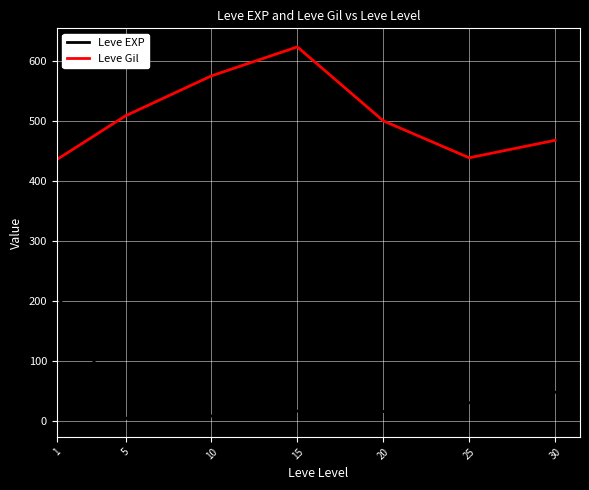

What is the difference between the highest and lowest values at 20?

485.0